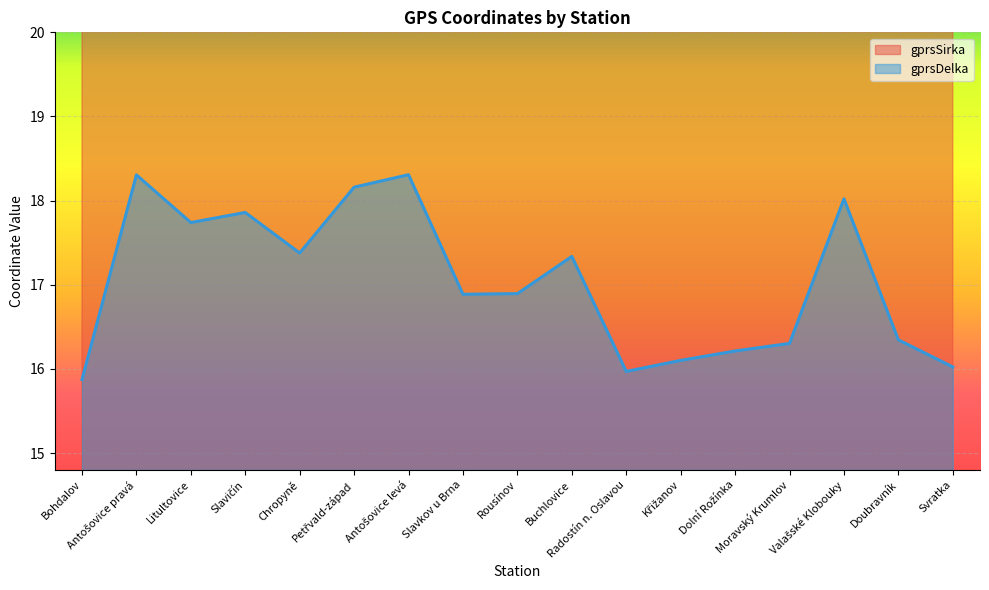

List the series in order of their overall mean, lowest first.

gprsDelka, gprsSirka